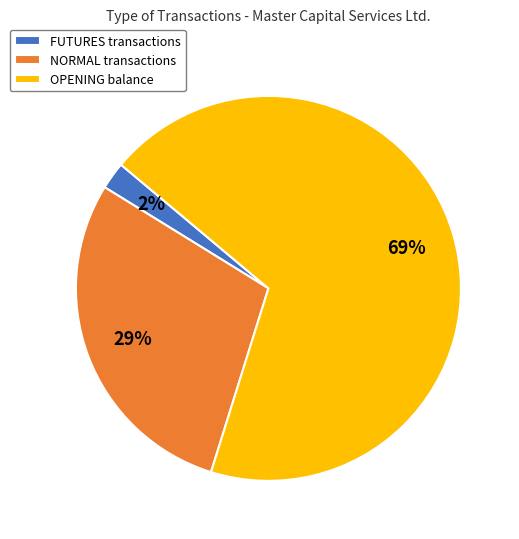

Combined, do OPENING and NORMAL account for over 50%?

Yes